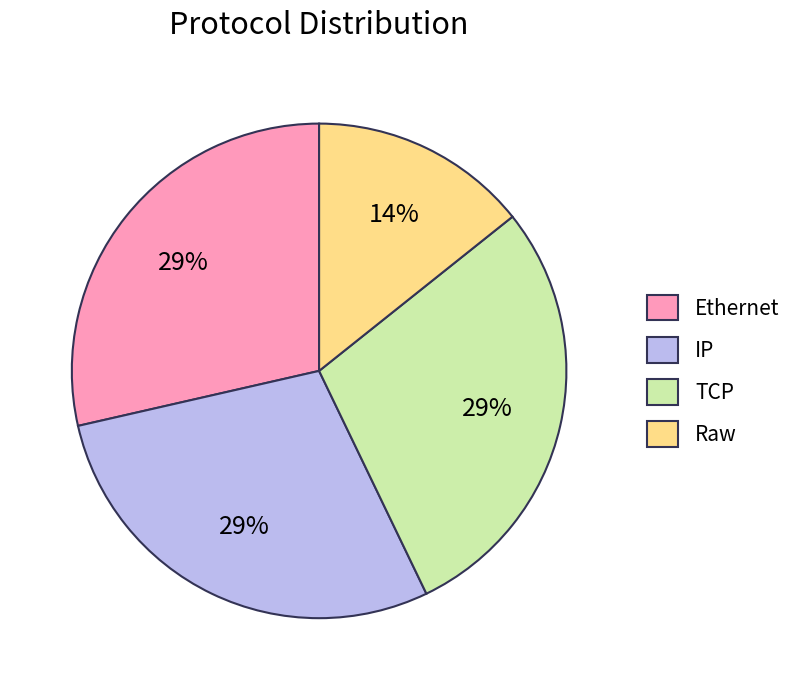

To the nearest percent, what portion does Raw represent?

14%